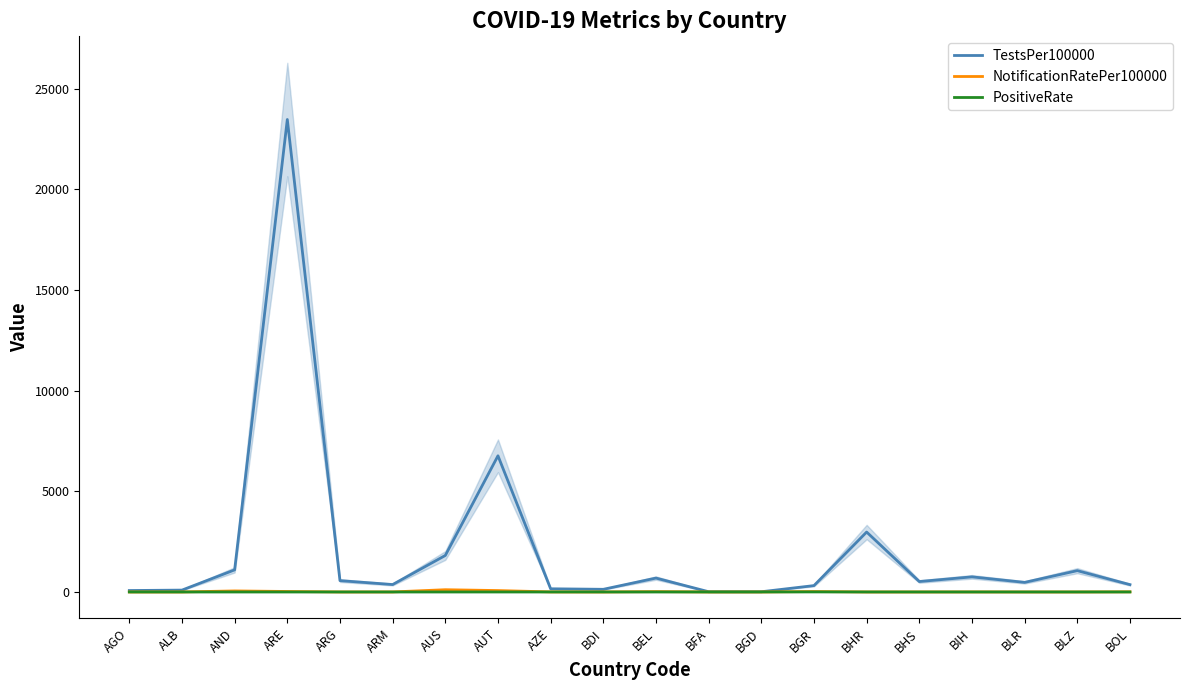

The value of TestsPer100000 at BLZ is 1057.7. True or false?

True